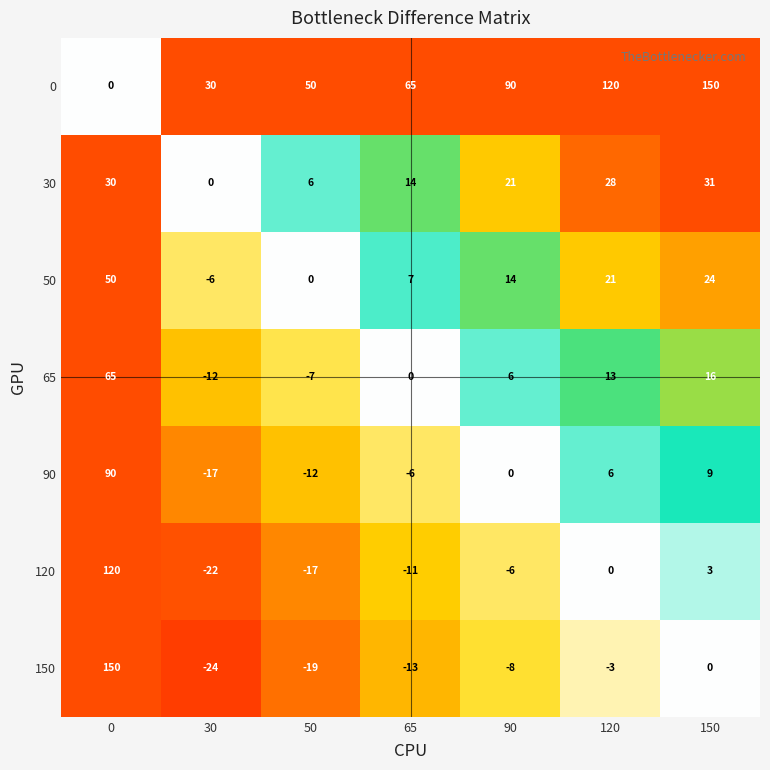

What value does the 90 series have at 65, to the nearest 5?

-5